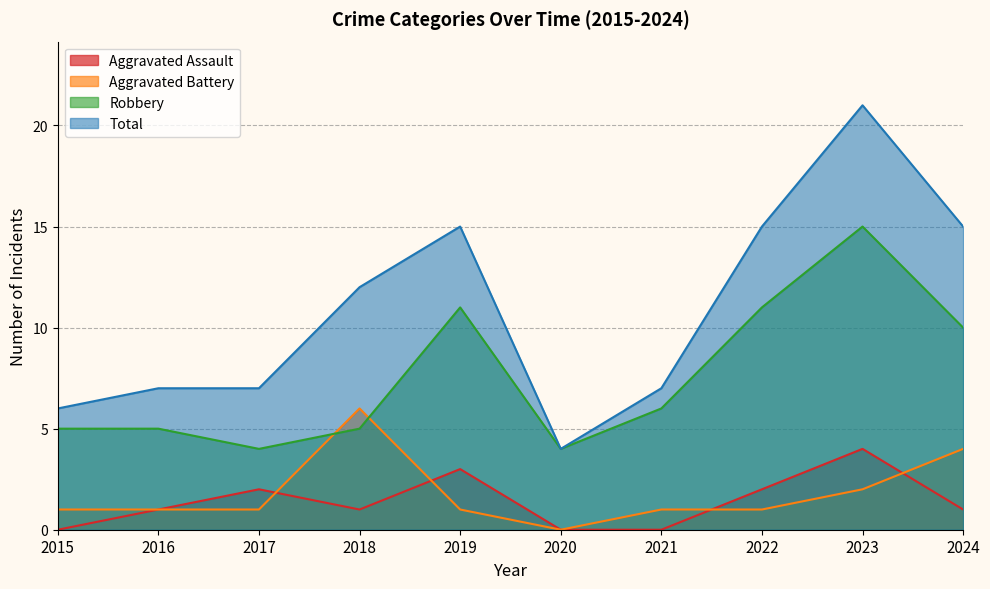

Which series has the largest total across all categories?

Total